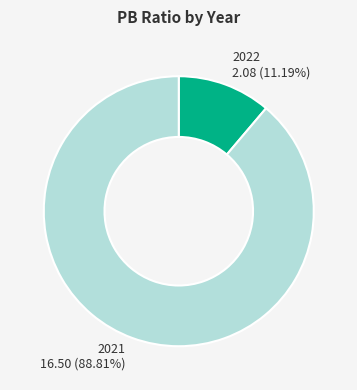

To the nearest percent, what is the average slice percentage?

50%